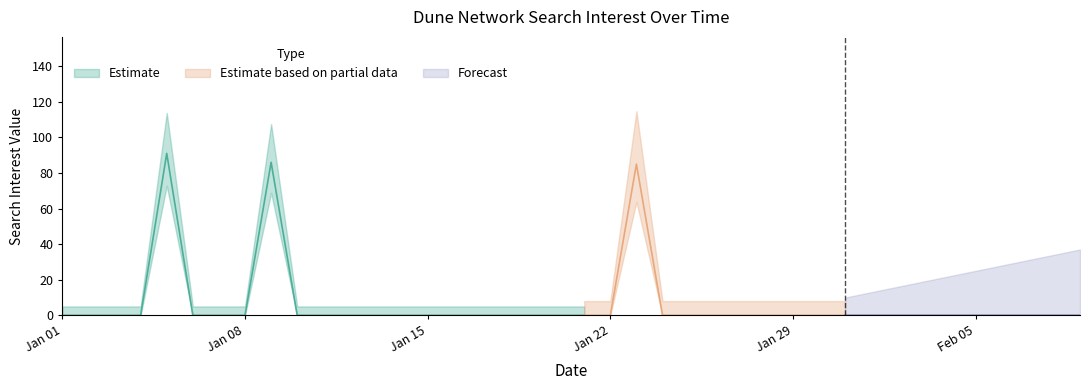

Does the chart have visible grid lines?

No